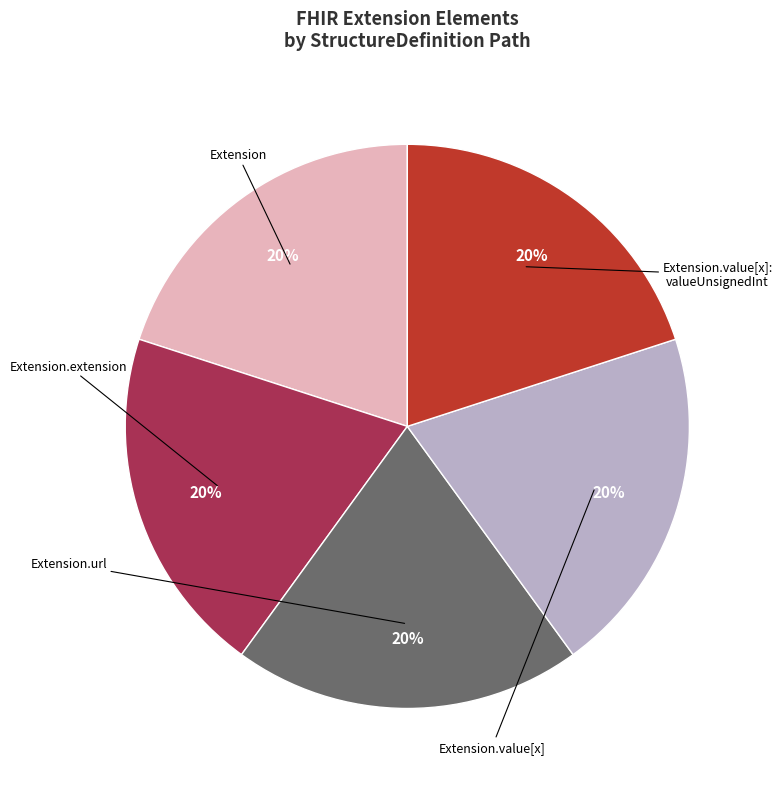

To the nearest percent, what is the average slice percentage?

20%